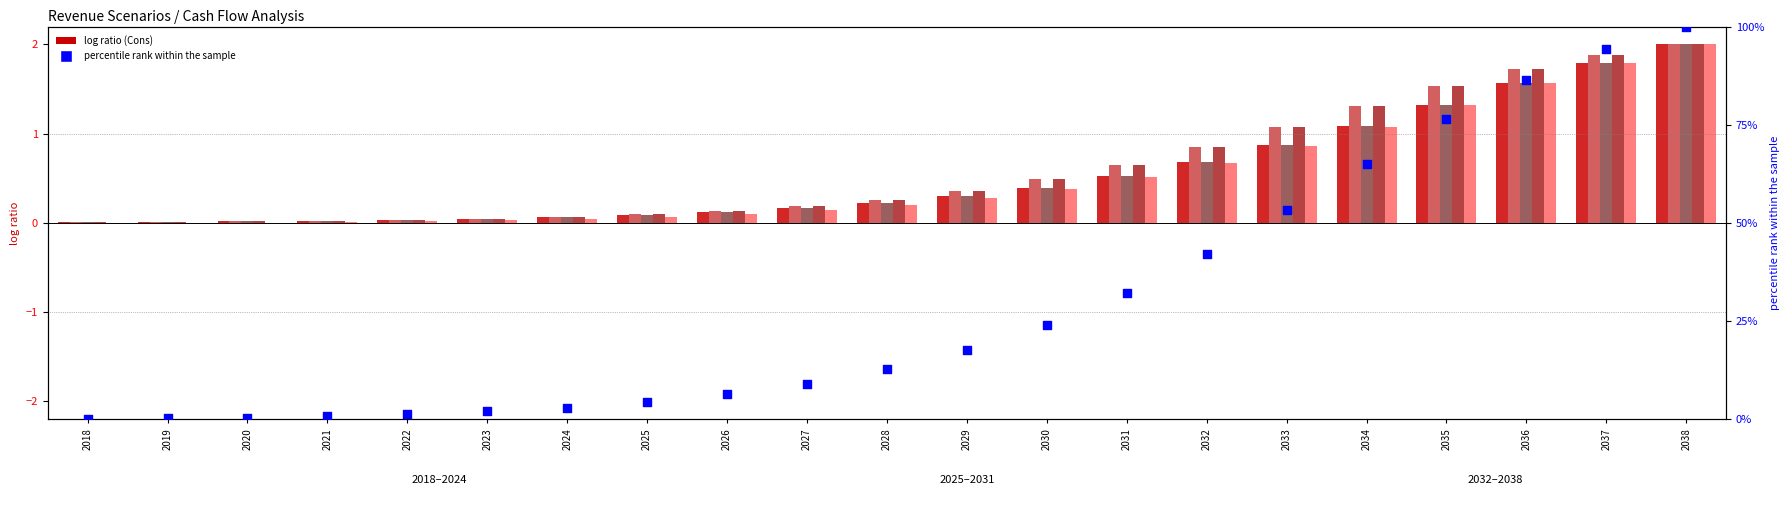

What is the total value across all series at 2028?

13.8